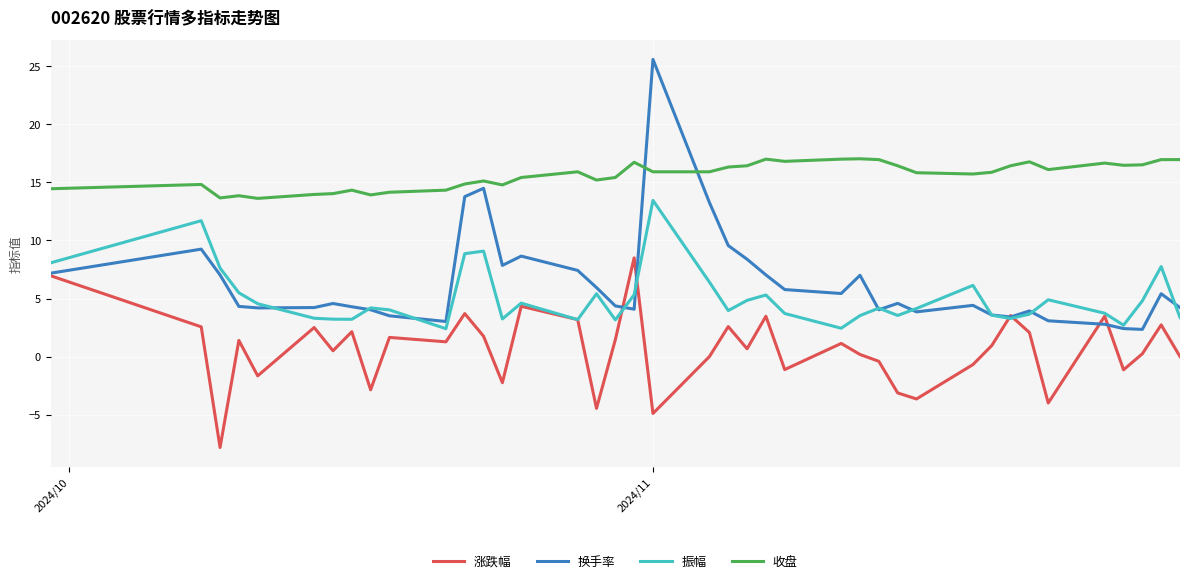

What is the greatest value displayed?

25.6